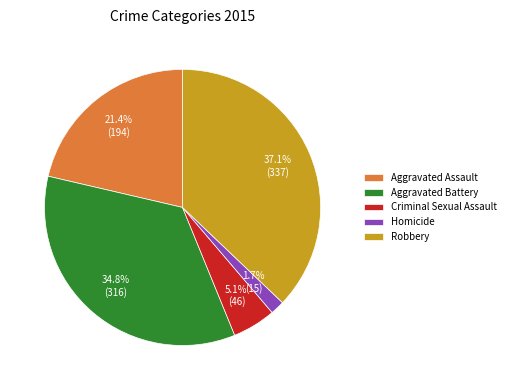

Between Homicide and Criminal Sexual Assault, which is larger?

Criminal Sexual Assault